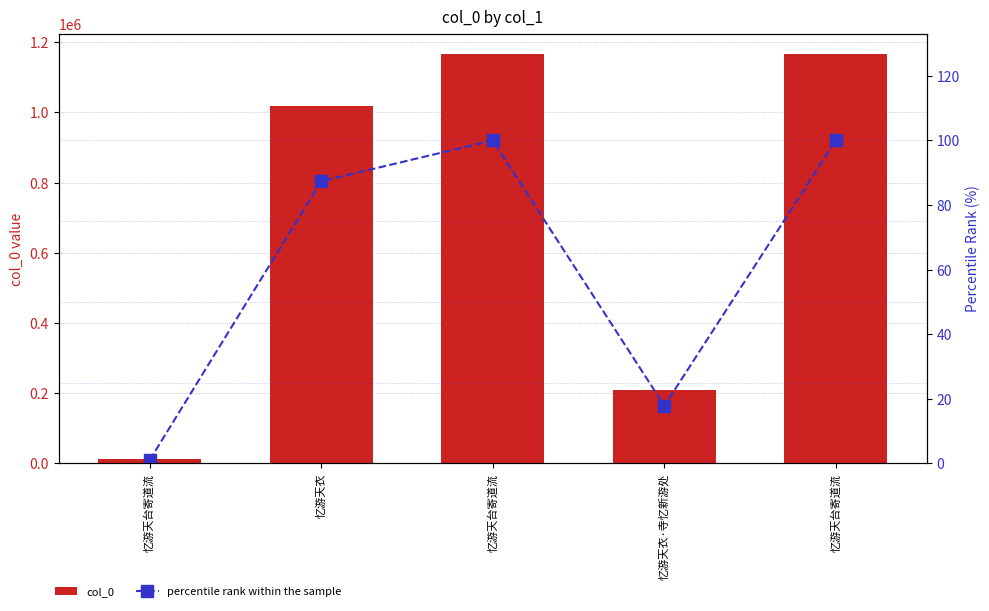

Where does the col_0 series first go above 1018340?

忆游天台寄道流